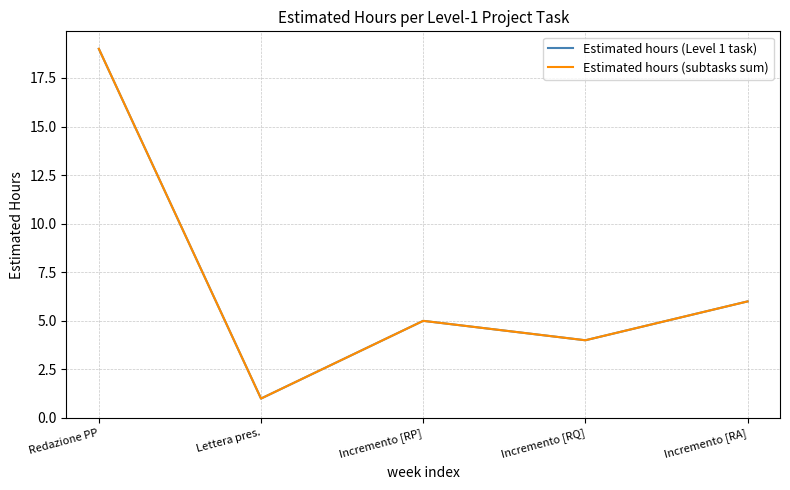

What is the difference between the maximum and minimum values in the Estimated hours (subtasks sum) series?

18